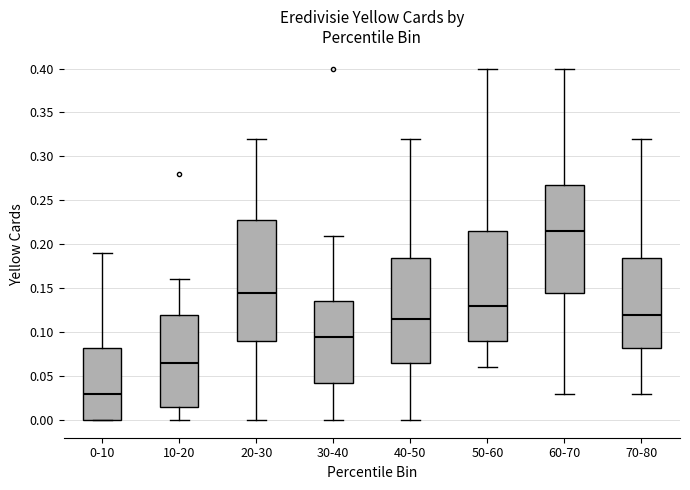

Reading left to right, read every box against the y-axis: the position of its median line, the range the box covers, and the ends of its whiskers. The values are not printed on the chart, so give them approximately, as read against the axis.

0-10: median 0.030, box 0.000 to 0.085, whiskers 0.000 to 0.190
10-20: median 0.065, box 0.015 to 0.120, whiskers 0.000 to 0.160
20-30: median 0.145, box 0.090 to 0.230, whiskers 0.000 to 0.320
30-40: median 0.095, box 0.045 to 0.135, whiskers 0.000 to 0.210
40-50: median 0.115, box 0.065 to 0.185, whiskers 0.000 to 0.320
50-60: median 0.130, box 0.090 to 0.215, whiskers 0.060 to 0.400
60-70: median 0.215, box 0.145 to 0.270, whiskers 0.030 to 0.400
70-80: median 0.120, box 0.085 to 0.185, whiskers 0.030 to 0.320